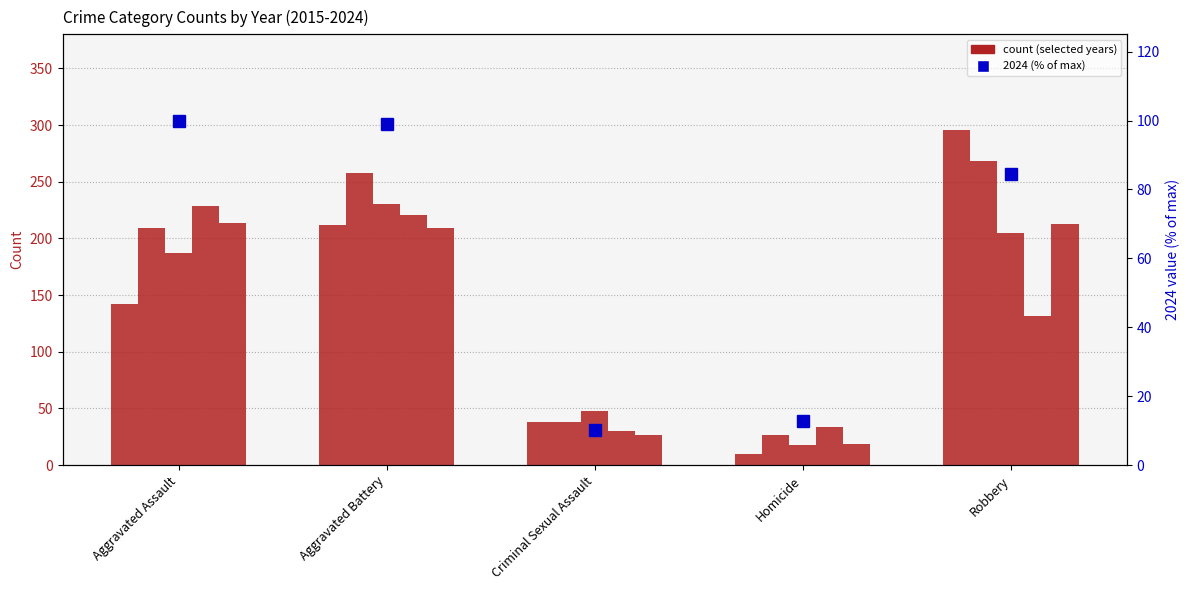

Between Robbery and Criminal Sexual Assault, which is larger?

Robbery